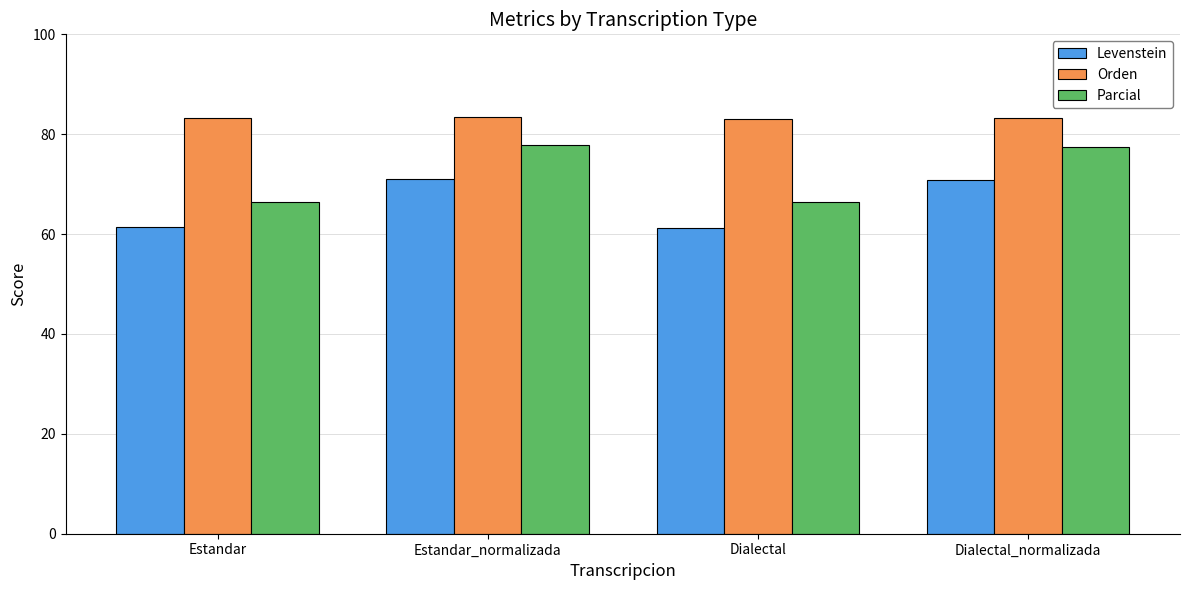

At how many categories does at least one series exceed 71?

4